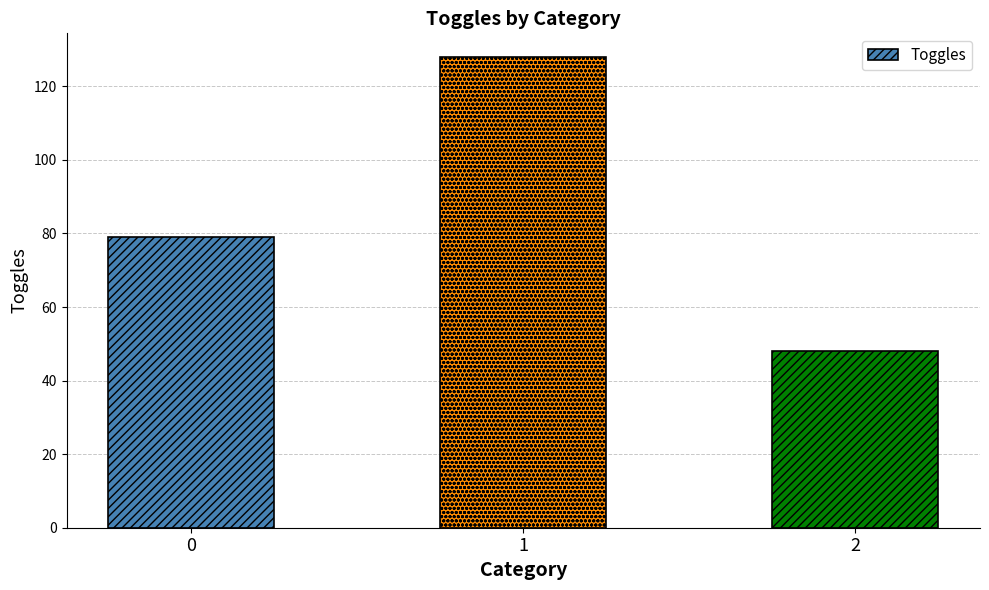

What is the approximate value at 1, to the nearest 10?

130